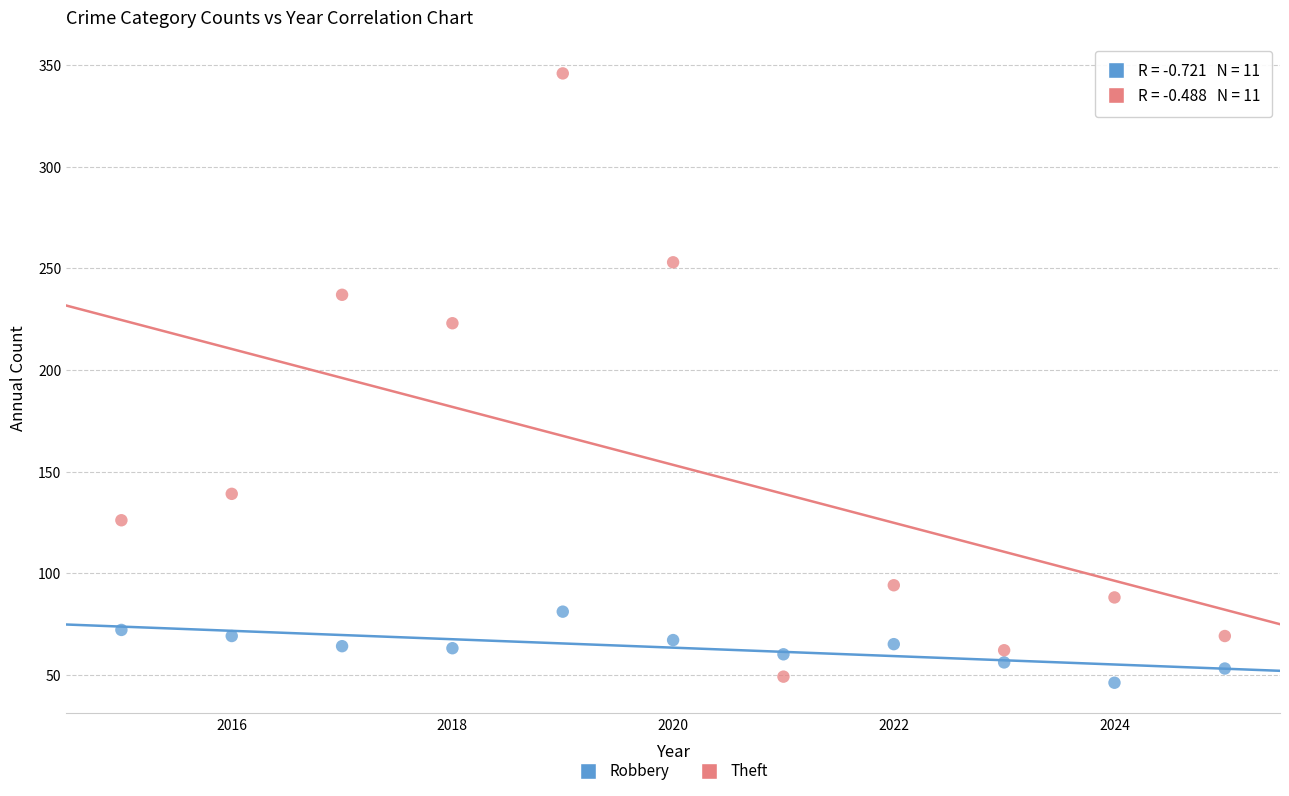

Which series reaches the minimum Y coordinate?

Robbery